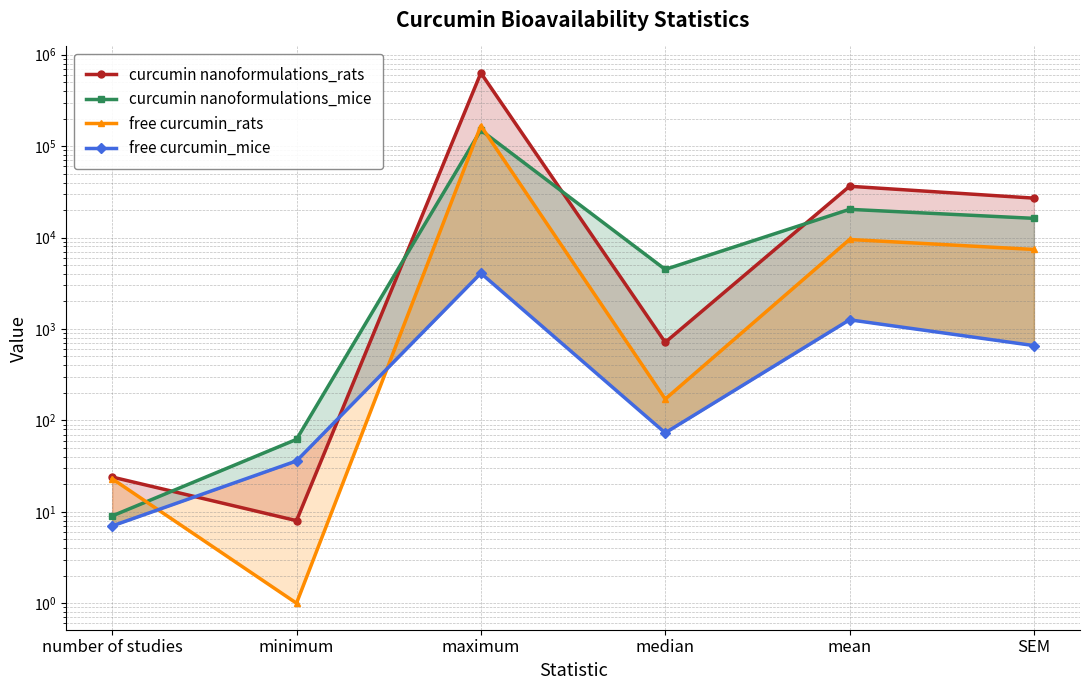

True or false: curcumin nanoformulations_mice and free curcumin_mice cross at least once.

False